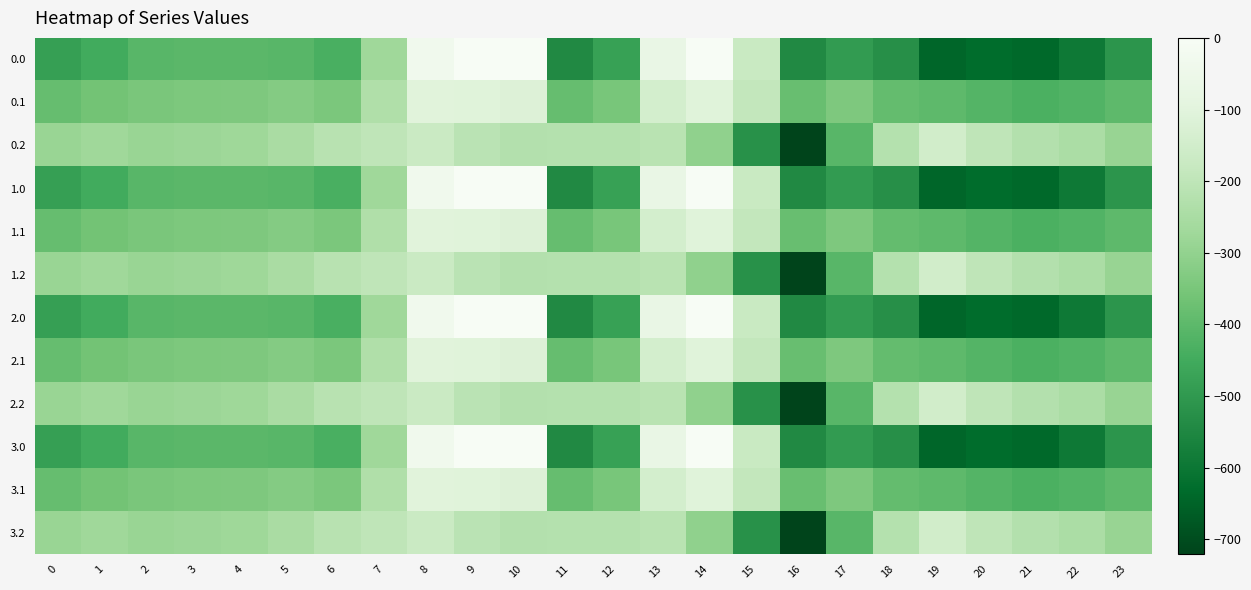

Reading left to right, what are all the values shown in this chart?

0.0: 0=-482.0	1=-449.5	2=-410.3	3=-404.4	4=-404.9	5=-410.8	6=-435.0	7=-270.7	8=-35.0	9=0.0	10=0.0	11=-544.3	12=-477.2	13=-70.2	14=-0.3	15=-172.8	16=-545.4	17=-493.8	18=-529.6	19=-644.5	20=-629.9	21=-638.4	22=-592.3	23=-511.3
0.1: 0=-384.6	1=-361.1	2=-347.9	3=-342.7	4=-339.6	5=-329.5	6=-345.2	7=-234.9	8=-102.3	9=-104.8	10=-114.0	11=-384.7	12=-350.8	13=-141.2	14=-105.5	15=-190.4	16=-380.5	17=-340.1	18=-388.5	19=-399.7	20=-414.5	21=-432.4	22=-419.9	23=-399.4
0.2: 0=-287.1	1=-272.7	2=-285.5	3=-281.0	4=-274.4	5=-248.1	6=-216.4	7=-199.0	8=-169.5	9=-209.6	10=-228.0	11=-225.2	12=-224.3	13=-212.2	14=-301.9	15=-522.2	16=-721.2	17=-409.5	18=-223.1	19=-151.1	20=-199.2	21=-226.4	22=-247.4	23=-287.5
1.0: 0=-482.0	1=-449.5	2=-410.3	3=-404.4	4=-404.9	5=-410.8	6=-435.0	7=-270.7	8=-35.0	9=0.0	10=0.0	11=-544.3	12=-477.2	13=-70.2	14=-0.3	15=-172.8	16=-545.4	17=-493.8	18=-529.6	19=-644.5	20=-629.9	21=-638.4	22=-592.3	23=-511.3
1.1: 0=-384.6	1=-361.1	2=-347.9	3=-342.7	4=-339.6	5=-329.5	6=-345.2	7=-234.9	8=-102.3	9=-104.8	10=-114.0	11=-384.7	12=-350.8	13=-141.2	14=-105.5	15=-190.4	16=-380.5	17=-340.1	18=-388.5	19=-399.7	20=-414.5	21=-432.4	22=-419.9	23=-399.4
1.2: 0=-287.1	1=-272.7	2=-285.5	3=-281.0	4=-274.4	5=-248.1	6=-216.4	7=-199.0	8=-169.5	9=-209.6	10=-228.0	11=-225.2	12=-224.3	13=-212.2	14=-301.9	15=-522.2	16=-721.2	17=-409.5	18=-223.1	19=-151.1	20=-199.2	21=-226.4	22=-247.4	23=-287.5
2.0: 0=-482.0	1=-449.5	2=-410.3	3=-404.4	4=-404.9	5=-410.8	6=-435.0	7=-270.7	8=-35.0	9=0.0	10=0.0	11=-544.3	12=-477.2	13=-70.2	14=-0.3	15=-172.8	16=-545.4	17=-493.8	18=-529.6	19=-644.5	20=-629.9	21=-638.4	22=-592.3	23=-511.3
2.1: 0=-384.6	1=-361.1	2=-347.9	3=-342.7	4=-339.6	5=-329.5	6=-345.2	7=-234.9	8=-102.3	9=-104.8	10=-114.0	11=-384.7	12=-350.8	13=-141.2	14=-105.5	15=-190.4	16=-380.5	17=-340.1	18=-388.5	19=-399.7	20=-414.5	21=-432.4	22=-419.9	23=-399.4
2.2: 0=-287.1	1=-272.7	2=-285.5	3=-281.0	4=-274.4	5=-248.1	6=-216.4	7=-199.0	8=-169.5	9=-209.6	10=-228.0	11=-225.2	12=-224.3	13=-212.2	14=-301.9	15=-522.2	16=-721.2	17=-409.5	18=-223.1	19=-151.1	20=-199.2	21=-226.4	22=-247.4	23=-287.5
3.0: 0=-482.0	1=-449.5	2=-410.3	3=-404.4	4=-404.9	5=-410.8	6=-435.0	7=-270.7	8=-35.0	9=0.0	10=0.0	11=-544.3	12=-477.2	13=-70.2	14=-0.3	15=-172.8	16=-545.4	17=-493.8	18=-529.6	19=-644.5	20=-629.9	21=-638.4	22=-592.3	23=-511.3
3.1: 0=-384.6	1=-361.1	2=-347.9	3=-342.7	4=-339.6	5=-329.5	6=-345.2	7=-234.9	8=-102.3	9=-104.8	10=-114.0	11=-384.7	12=-350.8	13=-141.2	14=-105.5	15=-190.4	16=-380.5	17=-340.1	18=-388.5	19=-399.7	20=-414.5	21=-432.4	22=-419.9	23=-399.4
3.2: 0=-287.1	1=-272.7	2=-285.5	3=-281.0	4=-274.4	5=-248.1	6=-216.4	7=-199.0	8=-169.5	9=-209.6	10=-228.0	11=-225.2	12=-224.3	13=-212.2	14=-301.9	15=-522.2	16=-721.2	17=-409.5	18=-223.1	19=-151.1	20=-199.2	21=-226.4	22=-247.4	23=-287.5